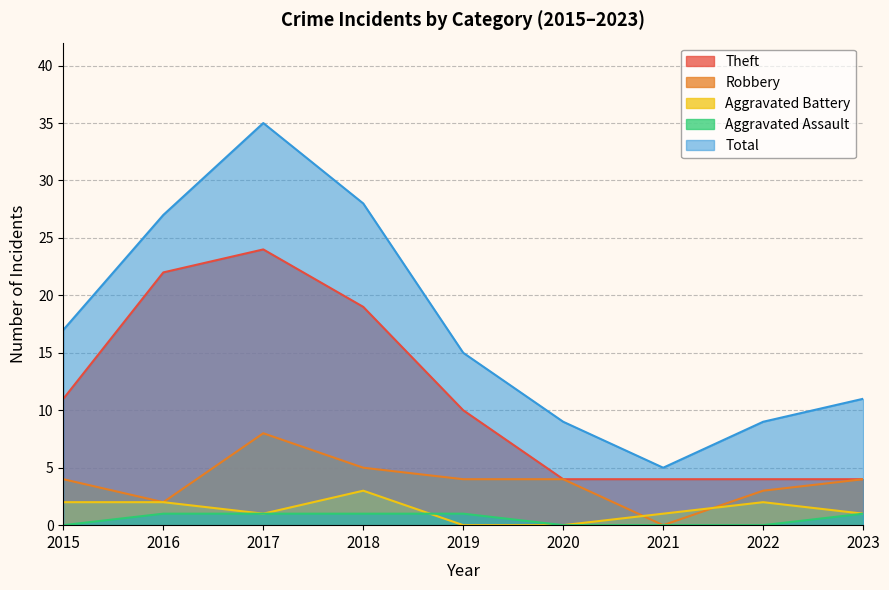

The value of Total at 2015 is 26. True or false?

False